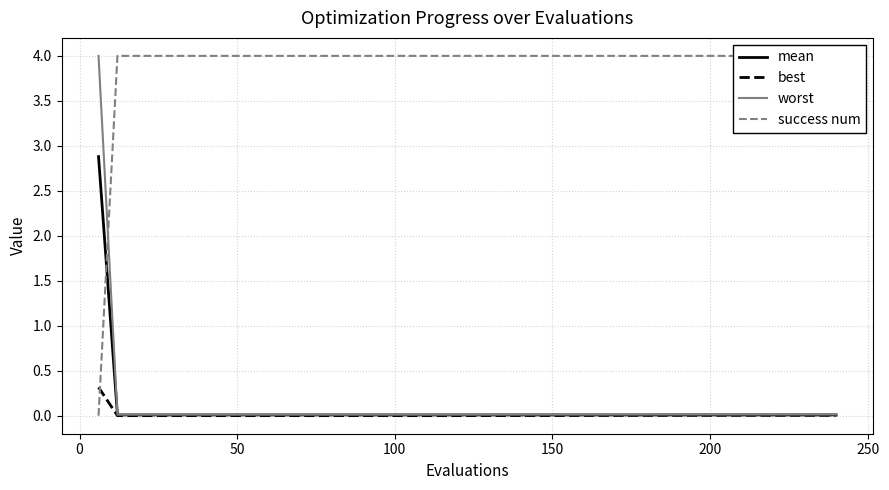

What is the highest value of the mean series?

2.9